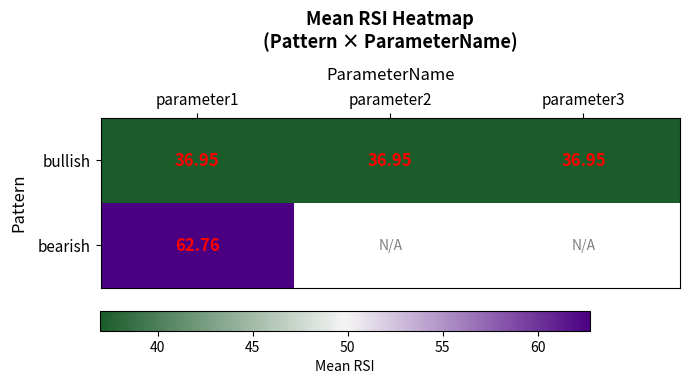

The bullish series shows 14.3 at parameter1. True or false?

False